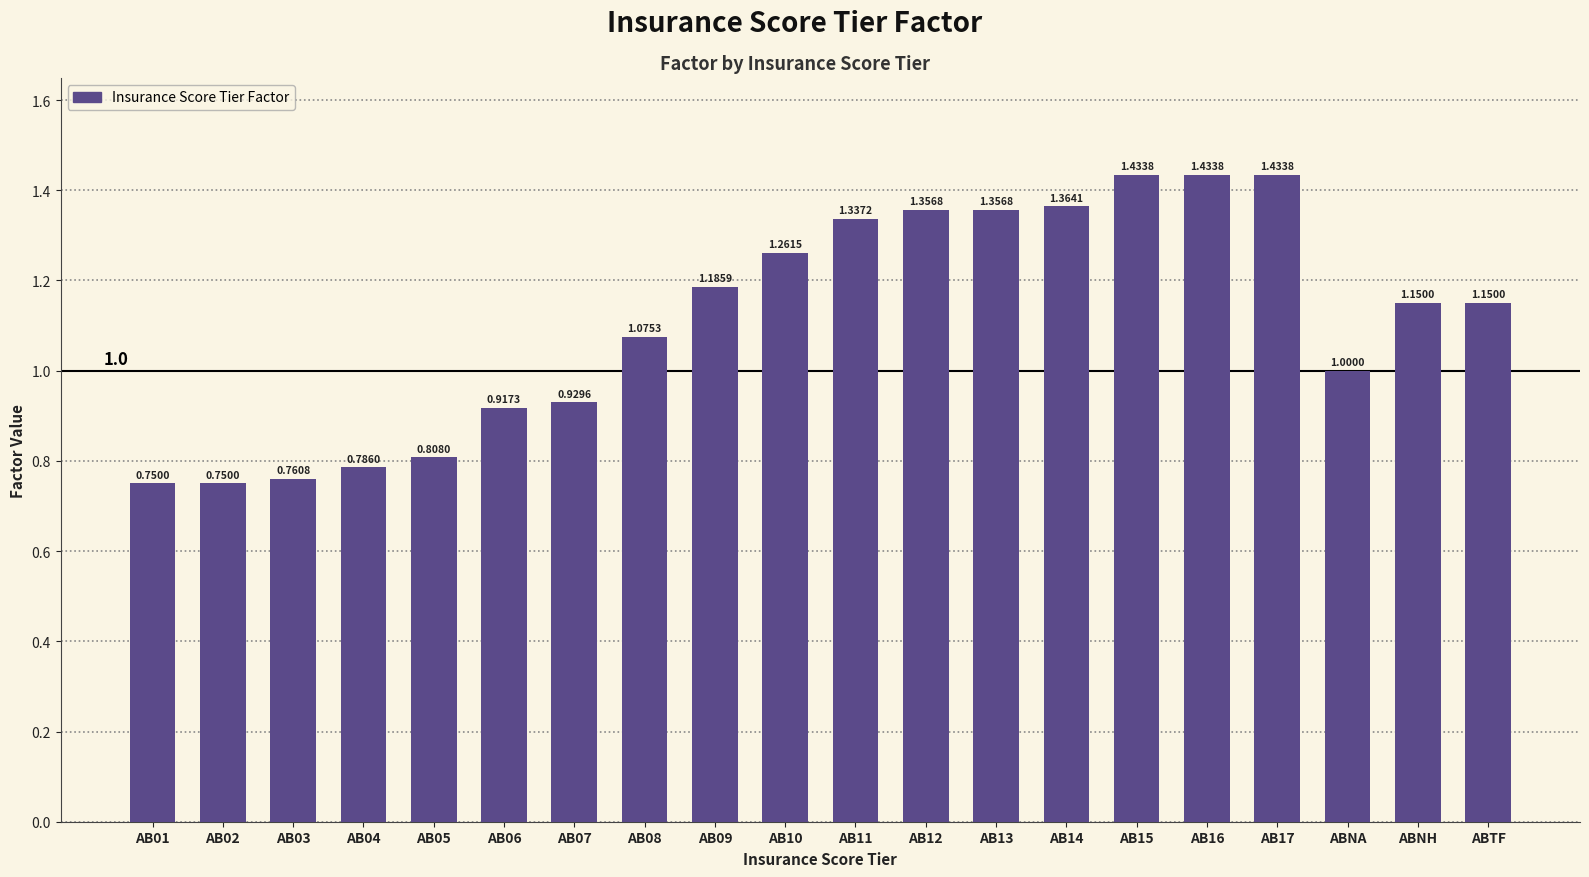

What is the sum of the values at AB11 and AB12?

2.7